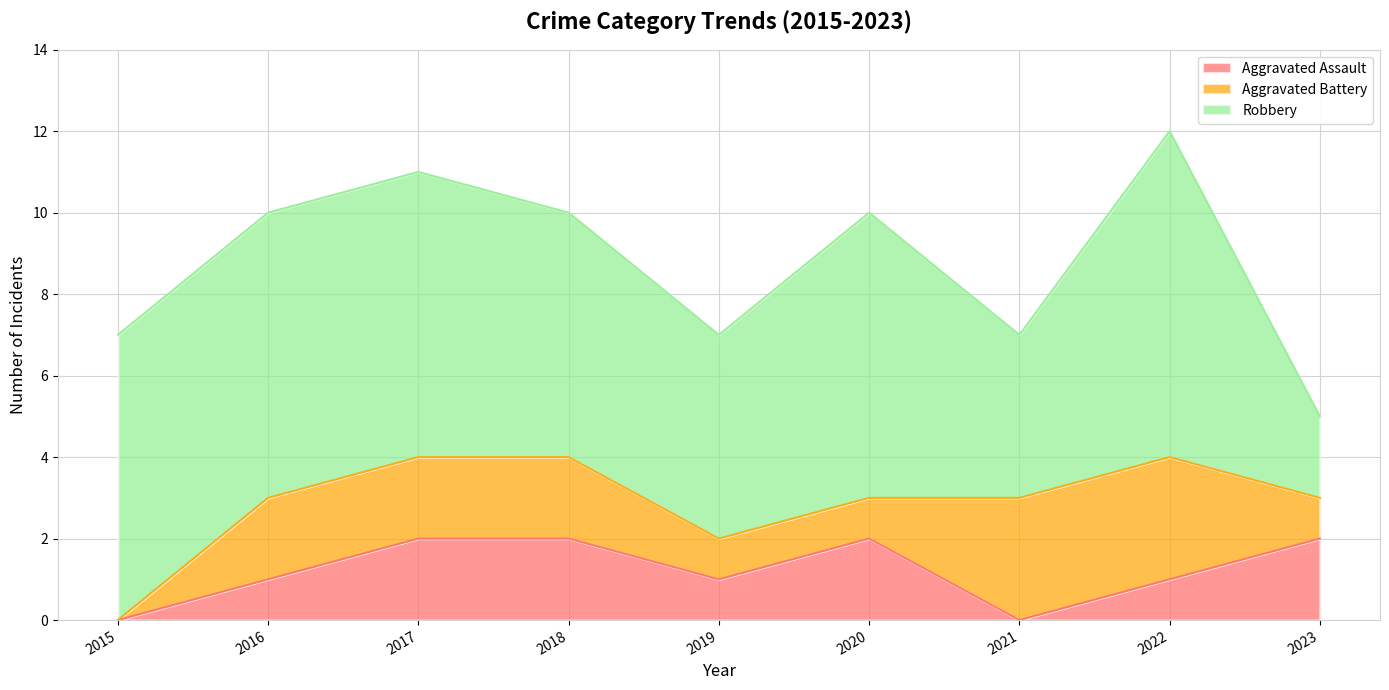

Count the number of categories in the chart.

9